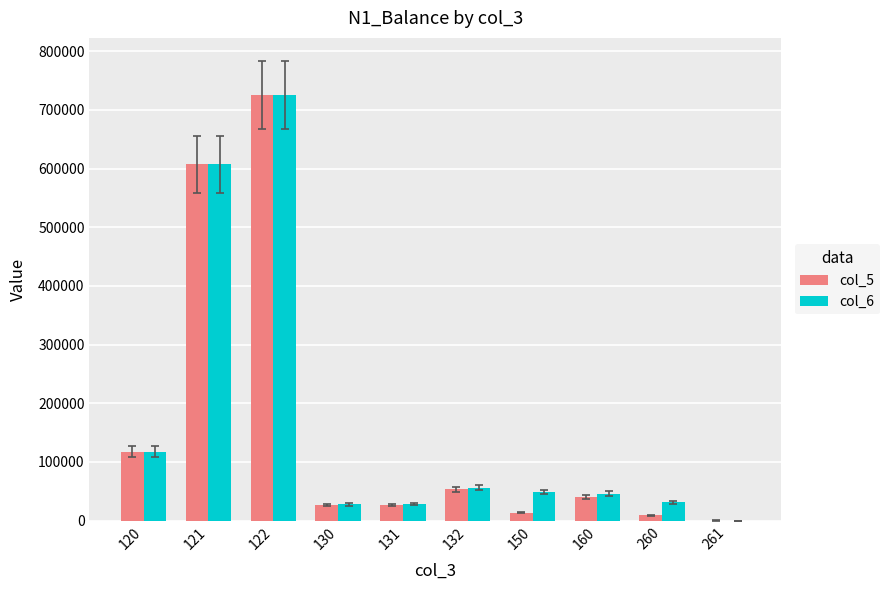

What is the spread (max minus min) of values at 261?

303.4